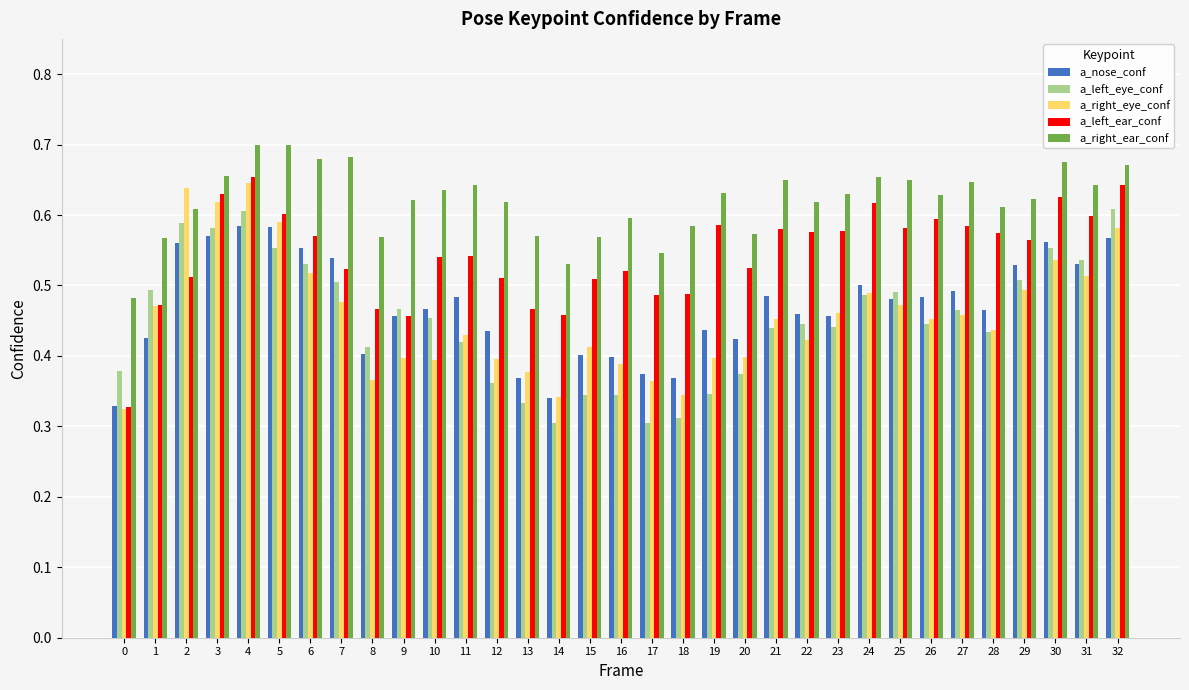

How many bars are there in each group?

5